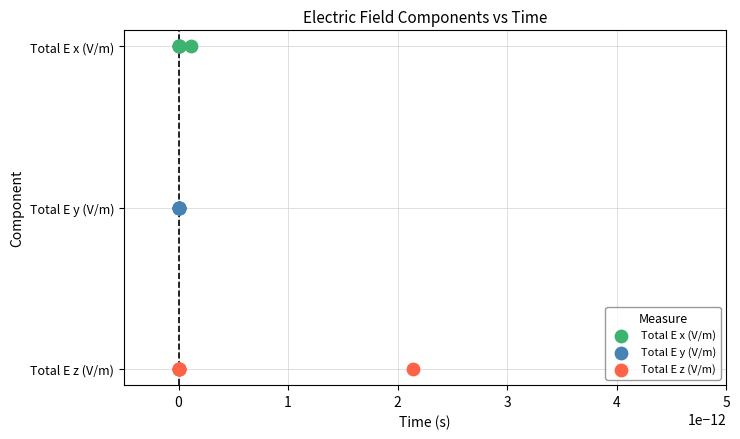

Which series contains the lowest Y value?

Total E z (V/m)